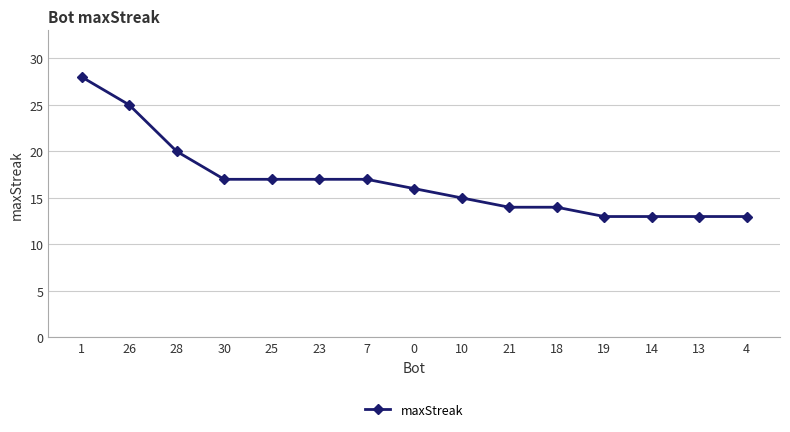

True or false: the data shows 27 at 30.

False